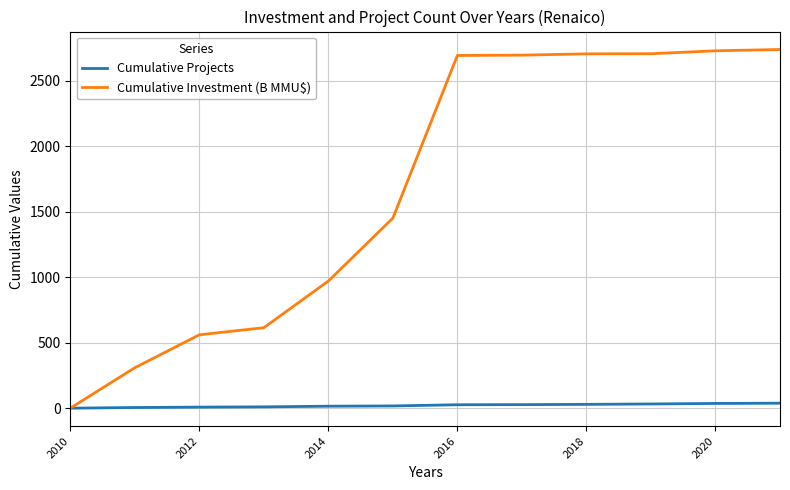

List the series in order of their overall mean, lowest first.

Cumulative Projects, Cumulative Investment (B MMU$)